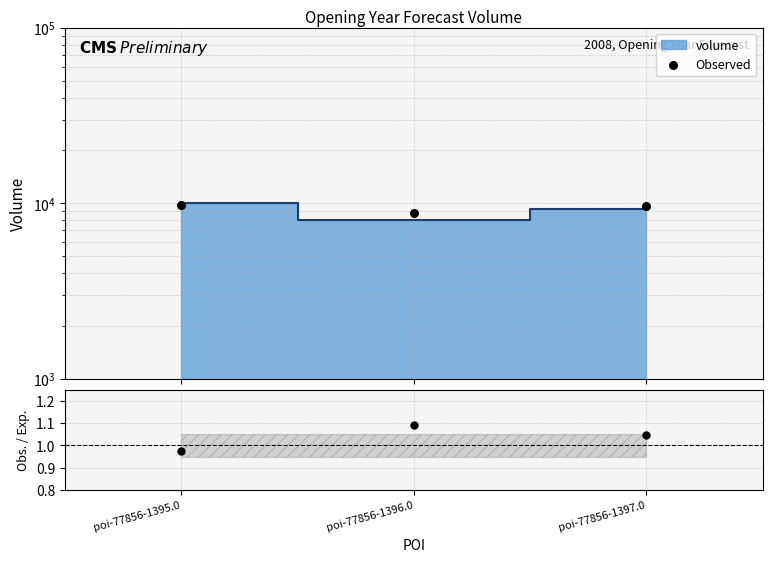

Is the value of Observed at poi-77856-1396.0 greater than the value of Obs. / Exp. at poi-77856-1395.0?

Yes